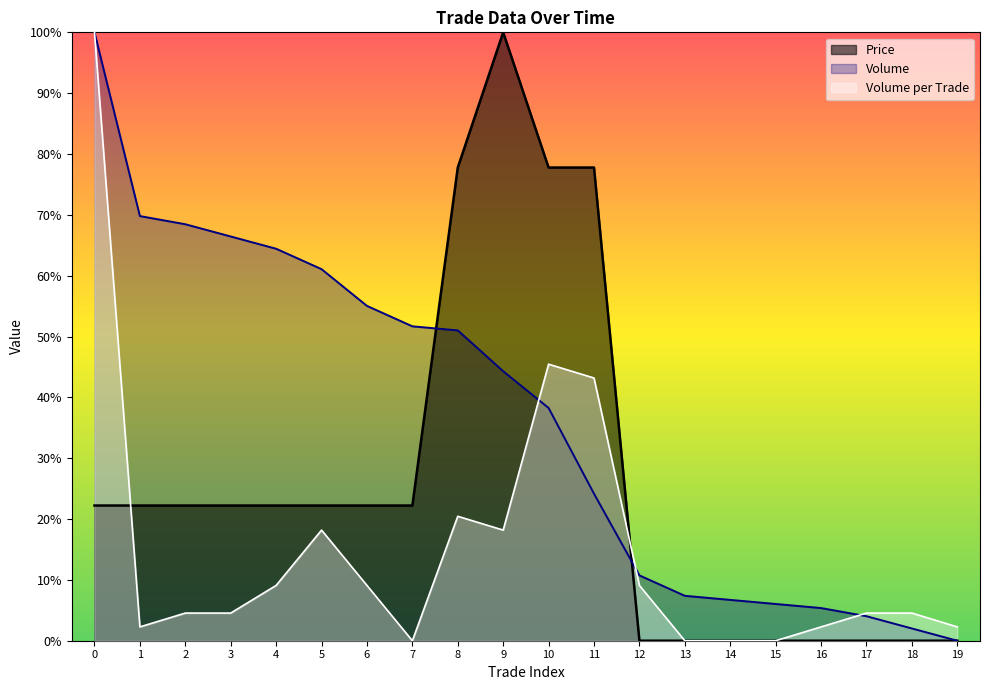

At 11, list the series in order from smallest to largest.

Volume, Volume per Trade, Price